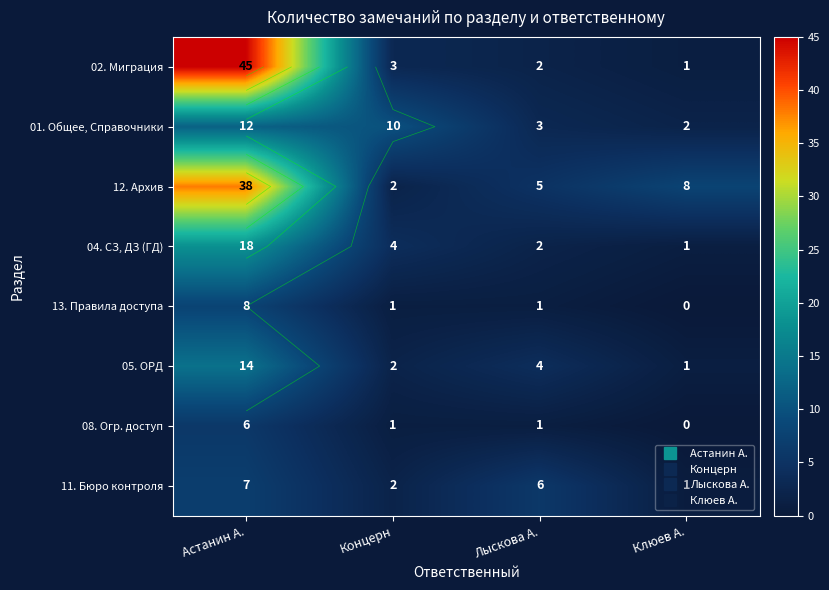

Rank the categories by 01. Общее, Справочники value from lowest to highest.

Клюев А., Лыскова А., Концерн, Астанин А.